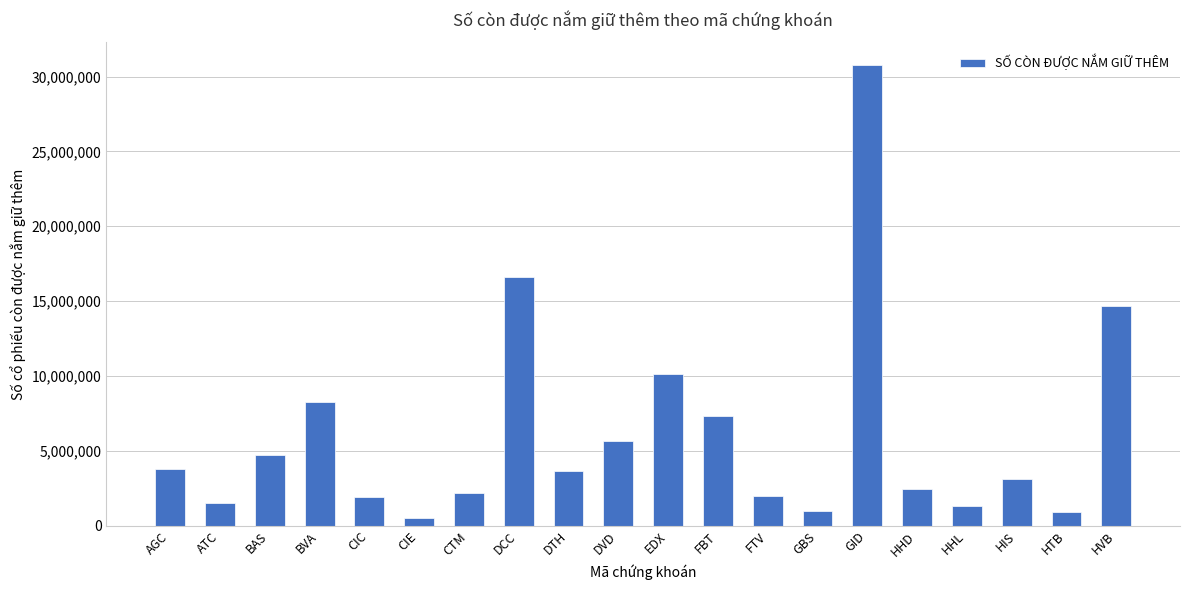

What is the average value?

6121350